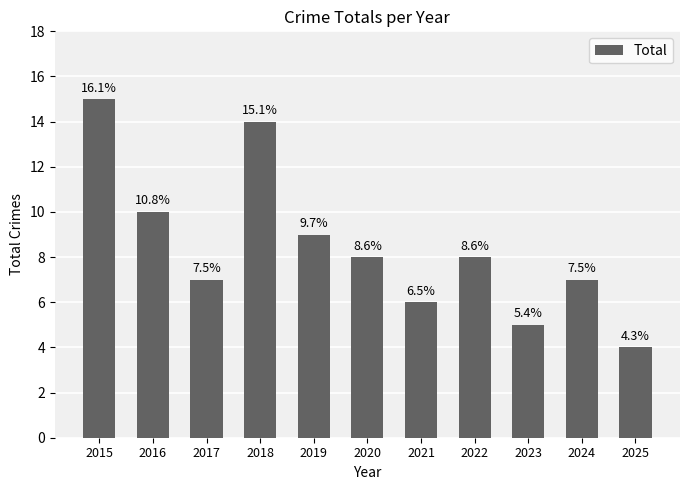

What value does the data have at 2018, to the nearest 5?

15